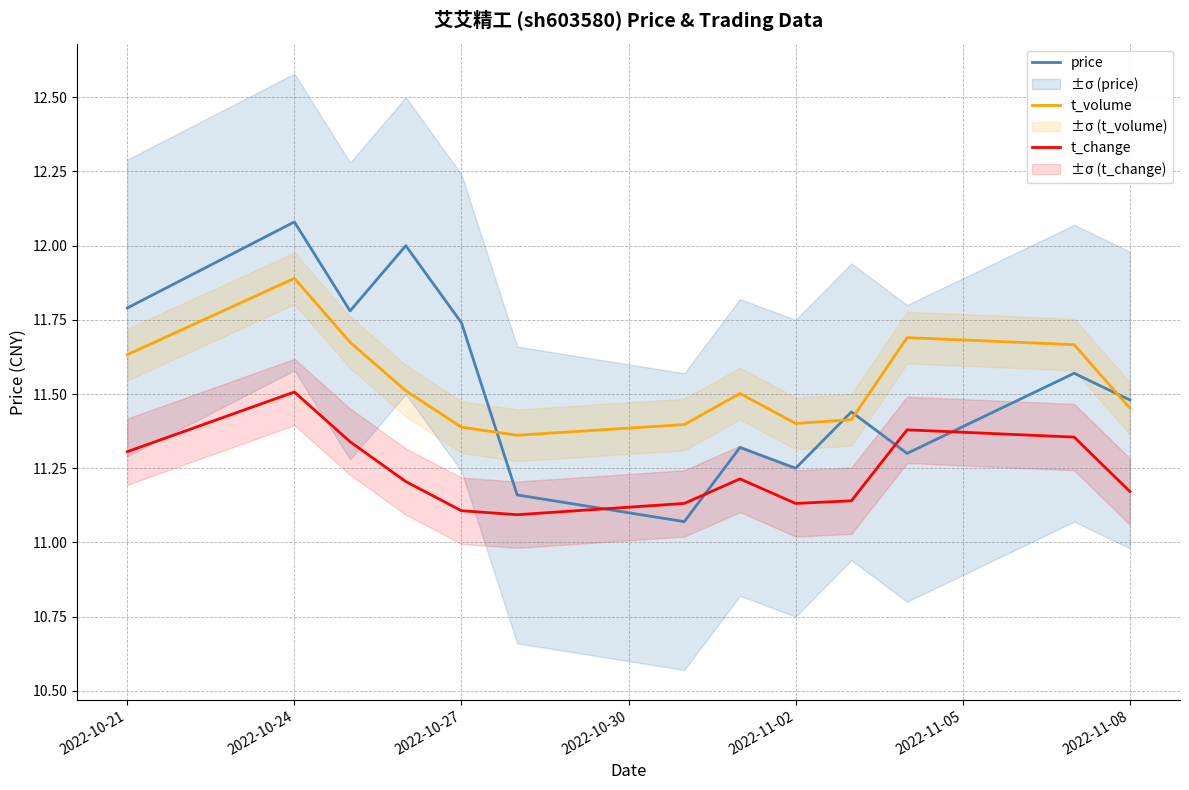

At which label does t_change reach its peak?

2022-10-24